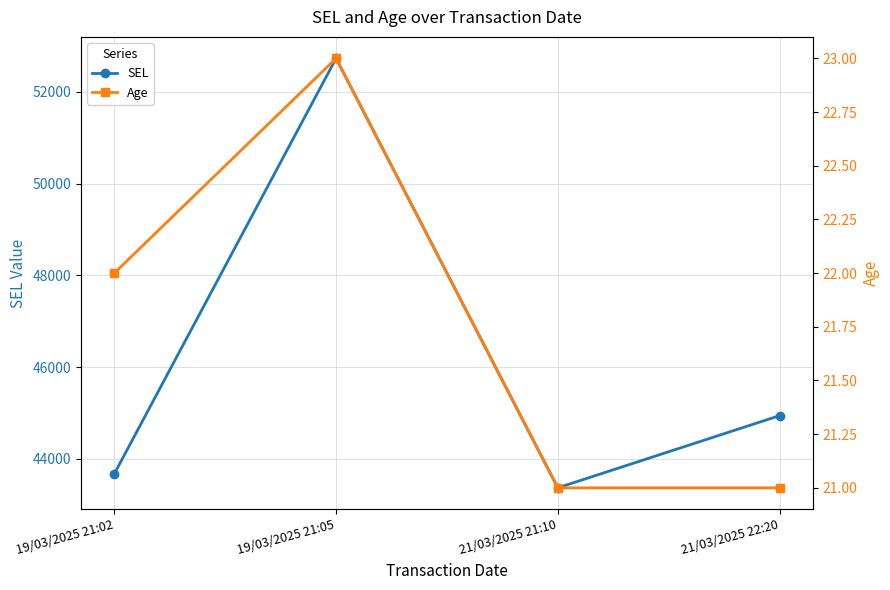

What is the label of the 4th point from the left?

21/03/2025 22:20